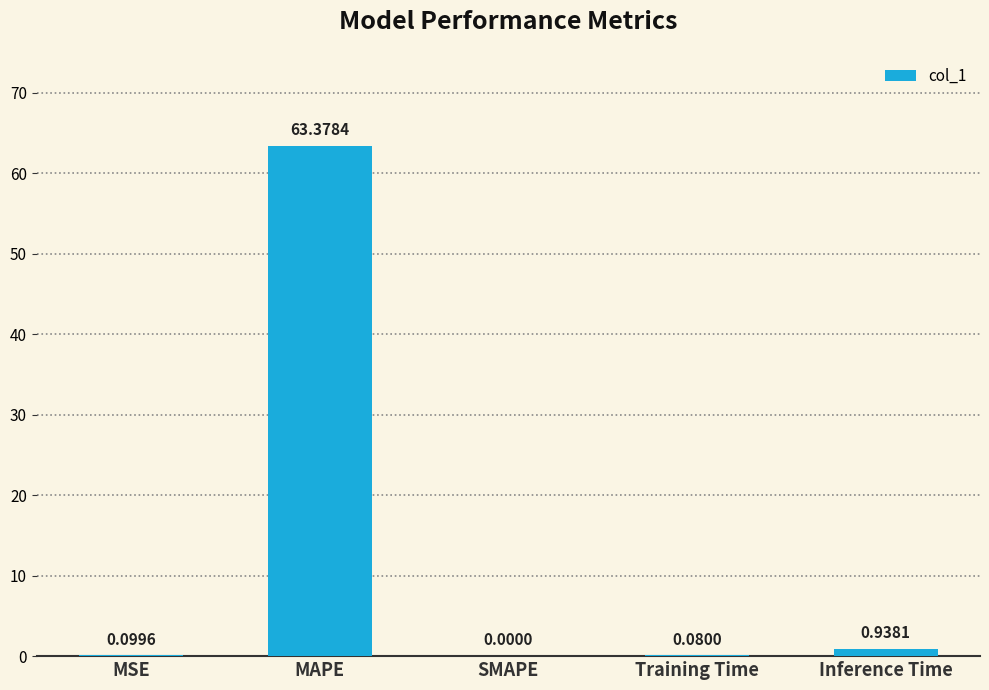

What is the maximum value shown in the chart?

63.4